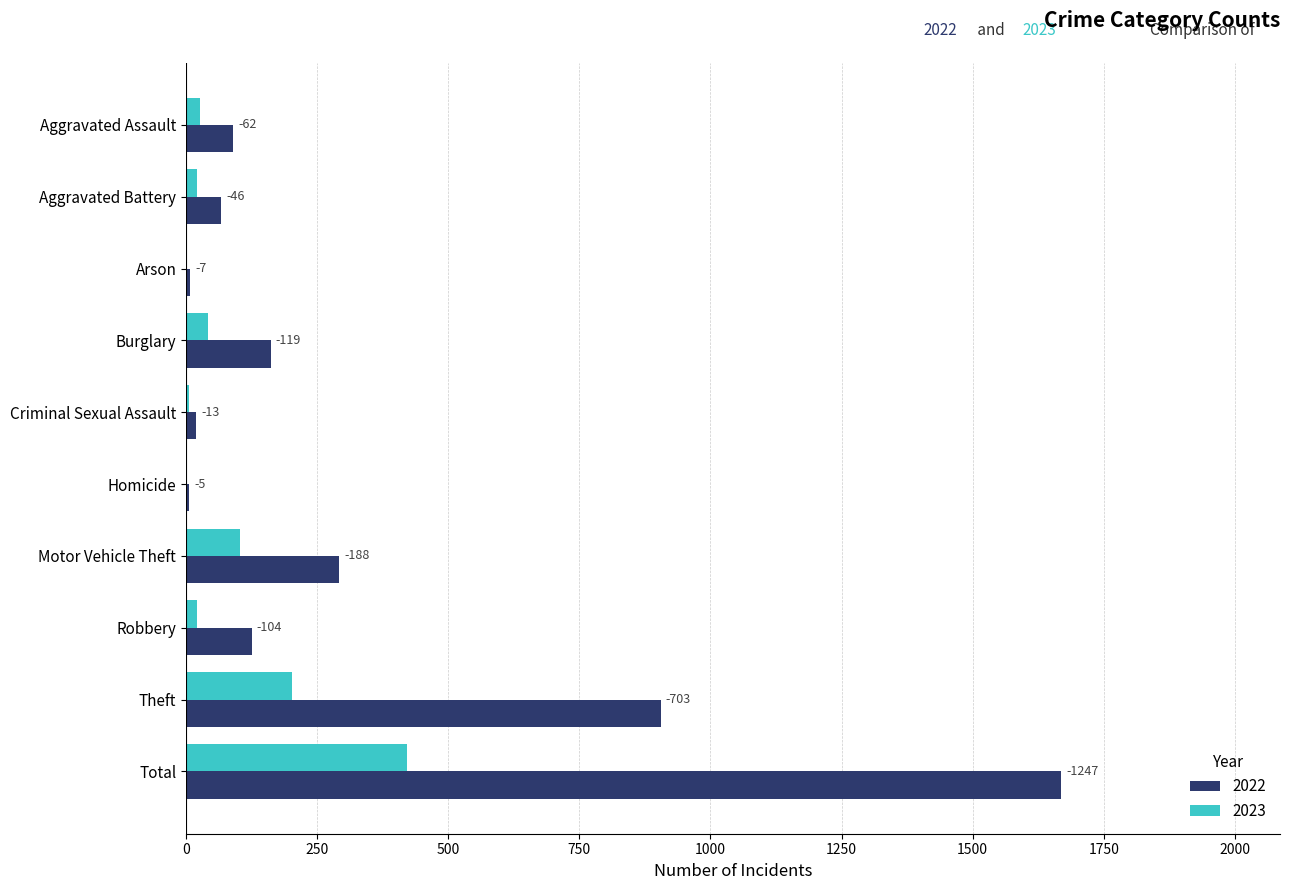

Reading left to right, transcribe all the data shown in this chart.

2022: 89	66	7	161	19	6	291	125	905	1669
2023: 27	20	0	42	6	1	103	21	202	422